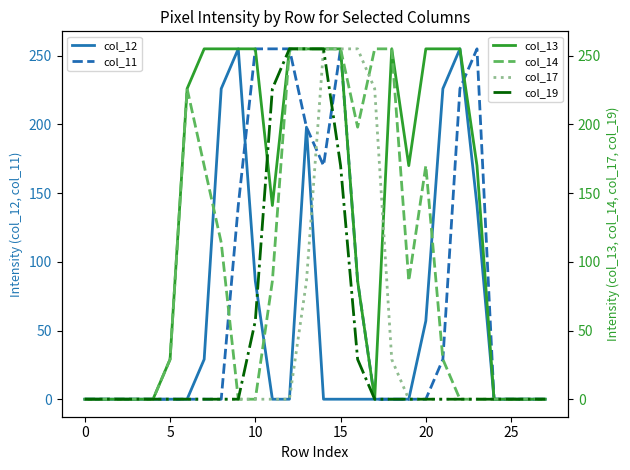

What is the highest value of the col_13 series?

255